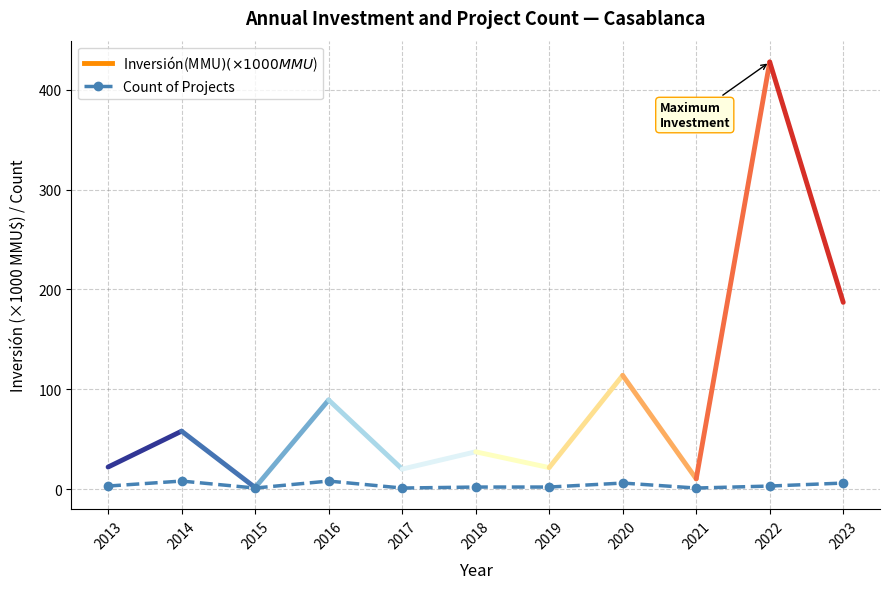

What is the maximum value shown in the chart?

428.0